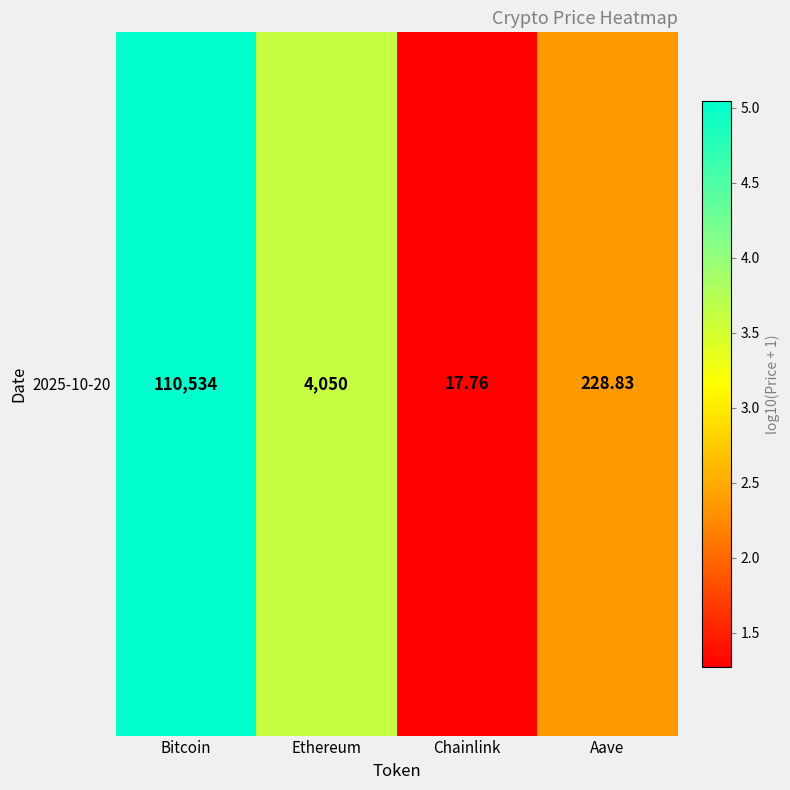

Between Chainlink and Ethereum, which is larger?

Ethereum